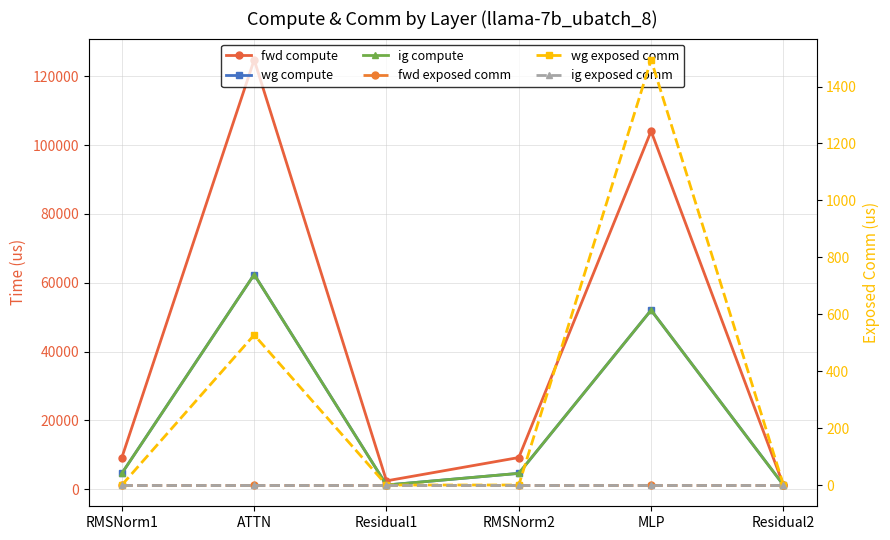

How many values in the fwd compute series exceed 9196?

4